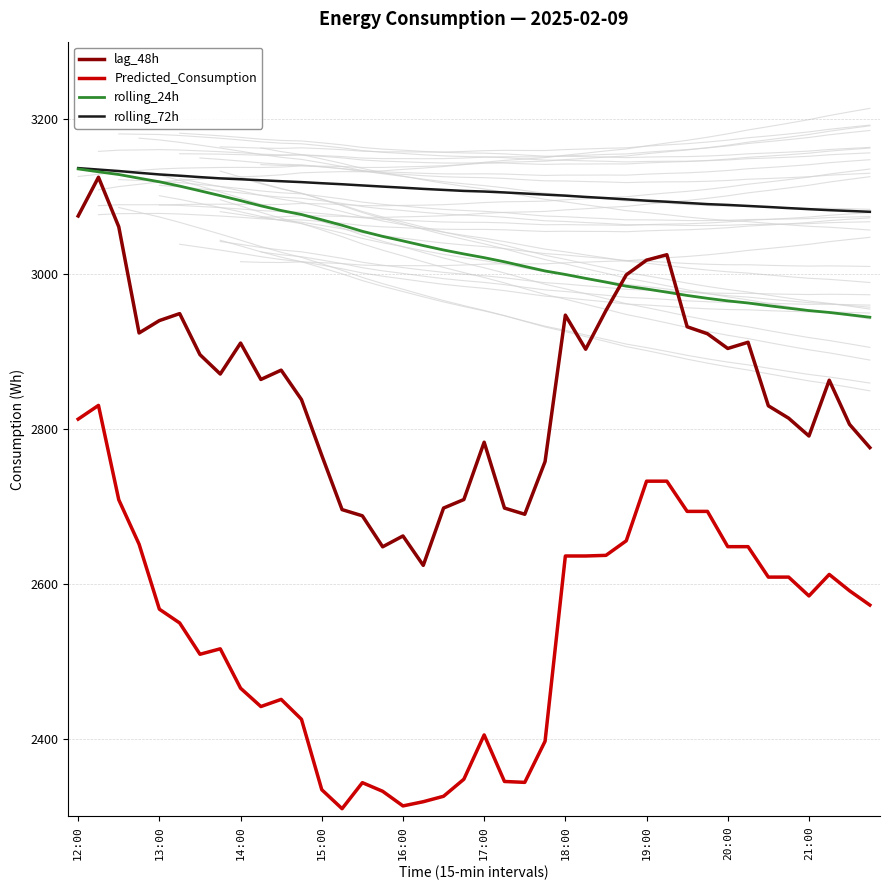

The value of rolling_24h at 12:00 is 3135.8. True or false?

True